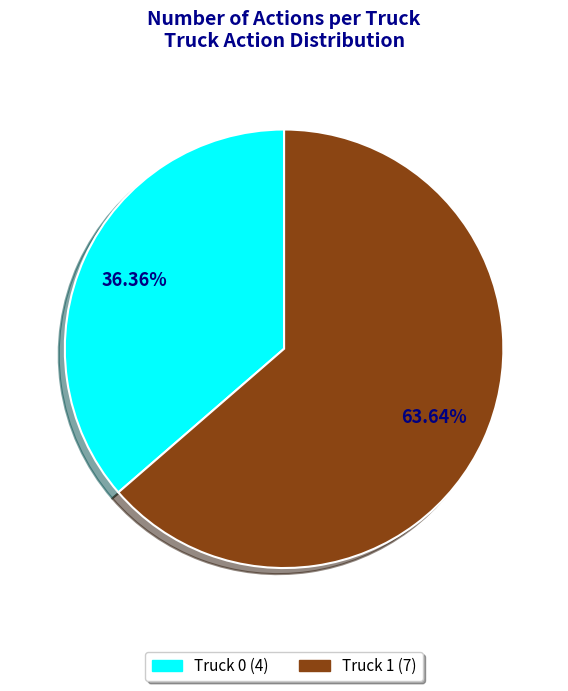

True or false: Truck 0 accounts for 51% of the total.

False